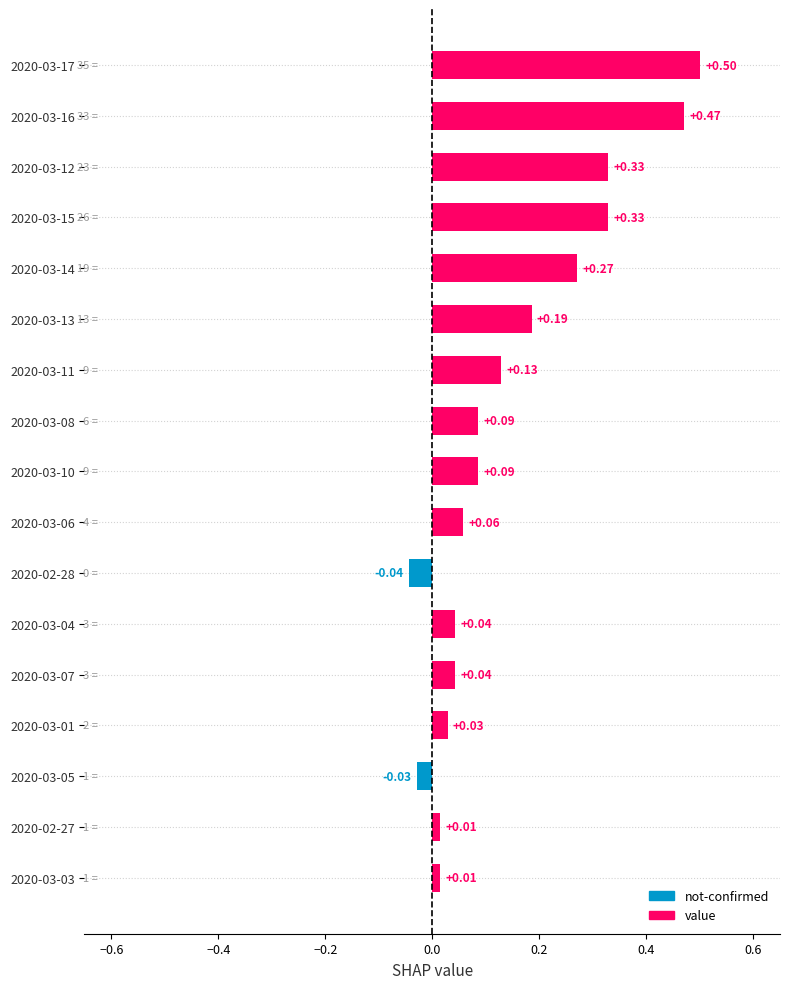

How many positive values are there?

15